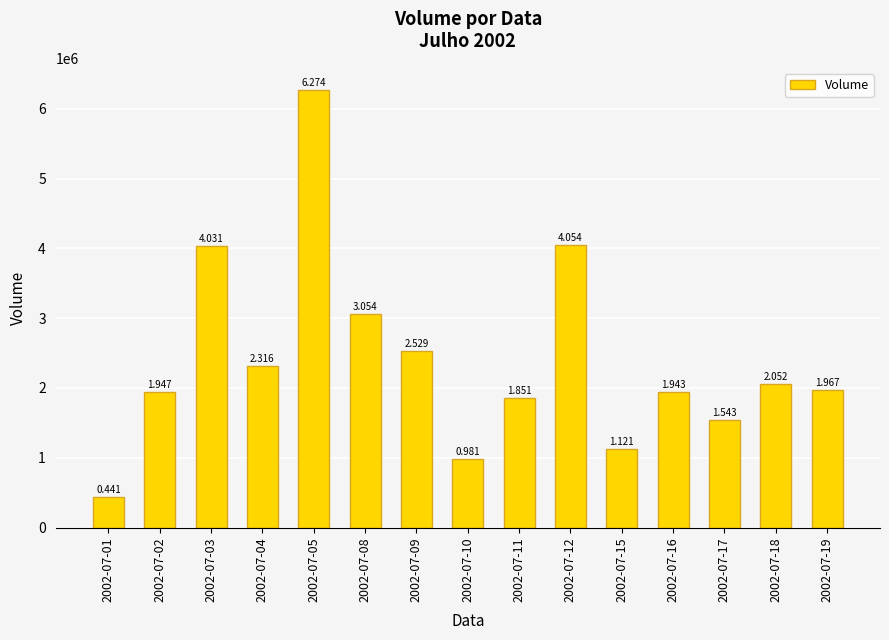

How many bars are there in total?

15